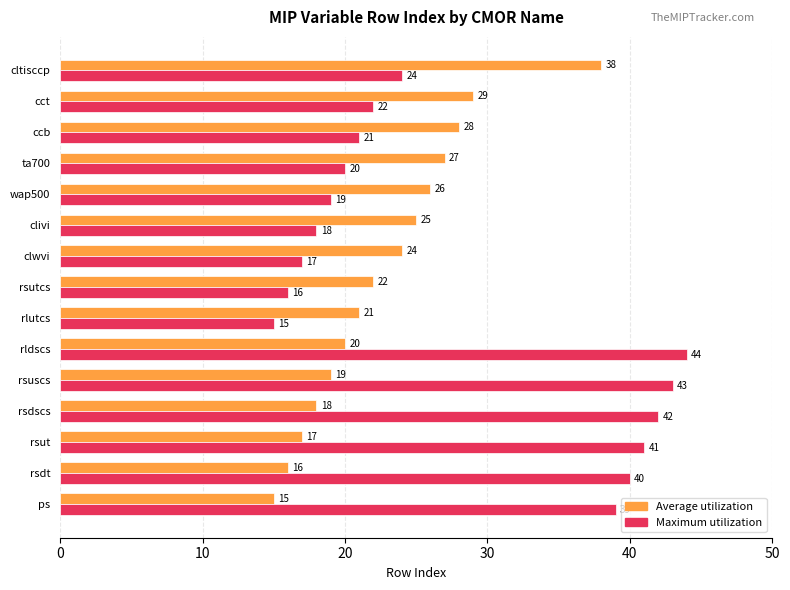

What is the average value of the Maximum utilization series?

28